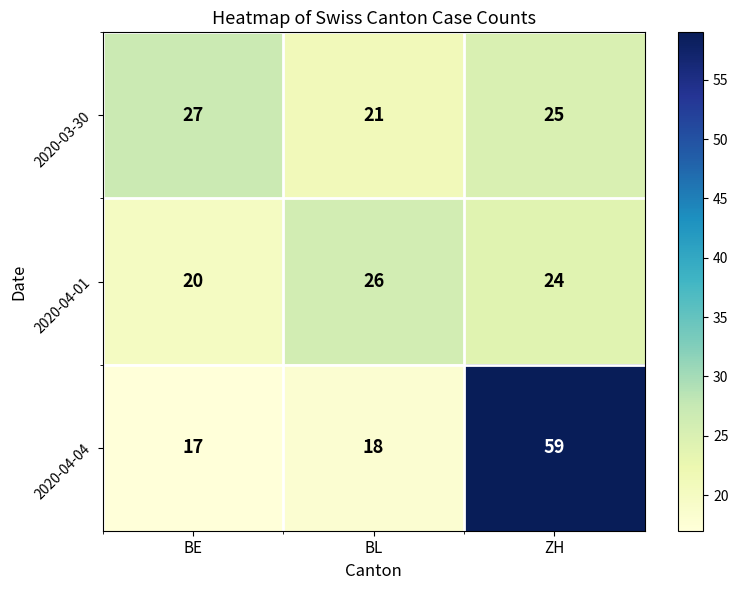

What is the greatest value displayed?

59